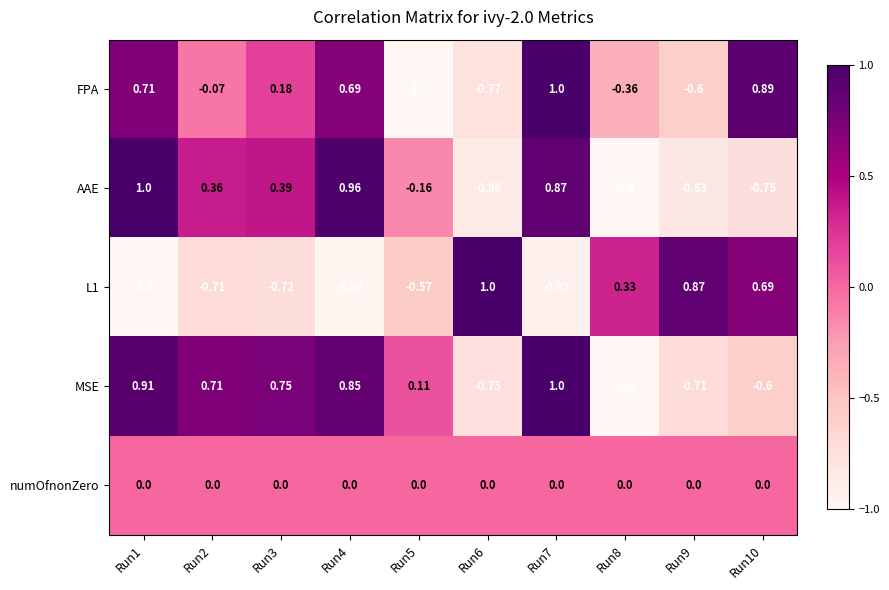

What is the total value across all series at Run6?

-1.4